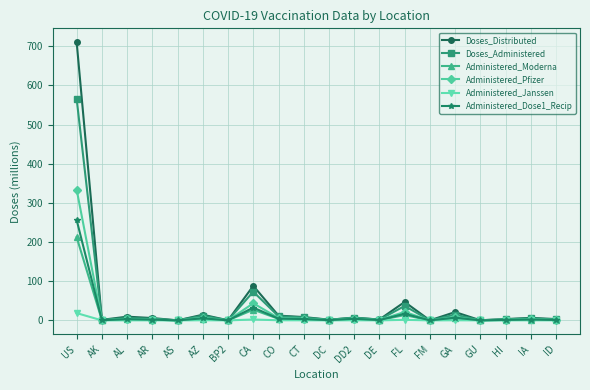

How many lines are shown in the chart?

6